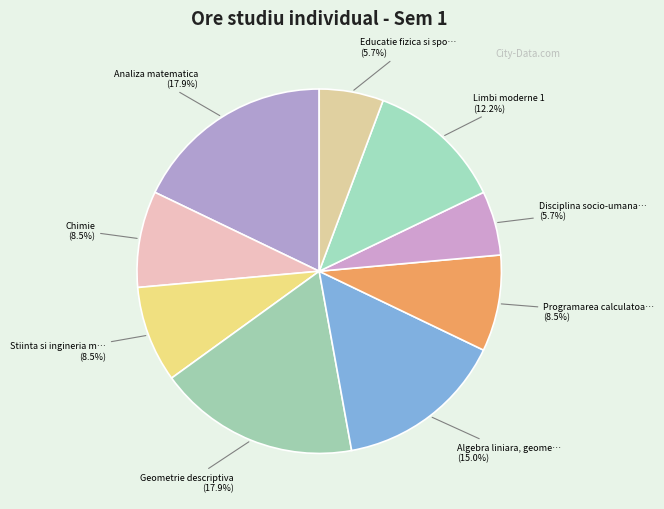

To the nearest percent, what is the average slice percentage?

11%